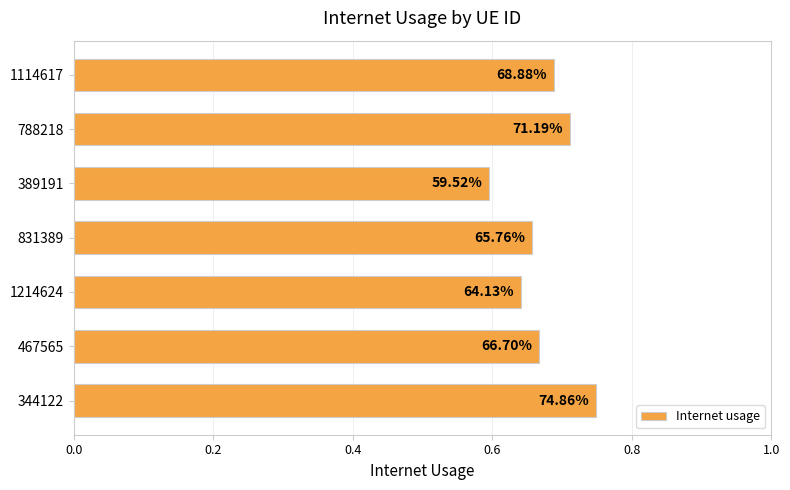

What is the difference between the maximum and minimum values?

0.2